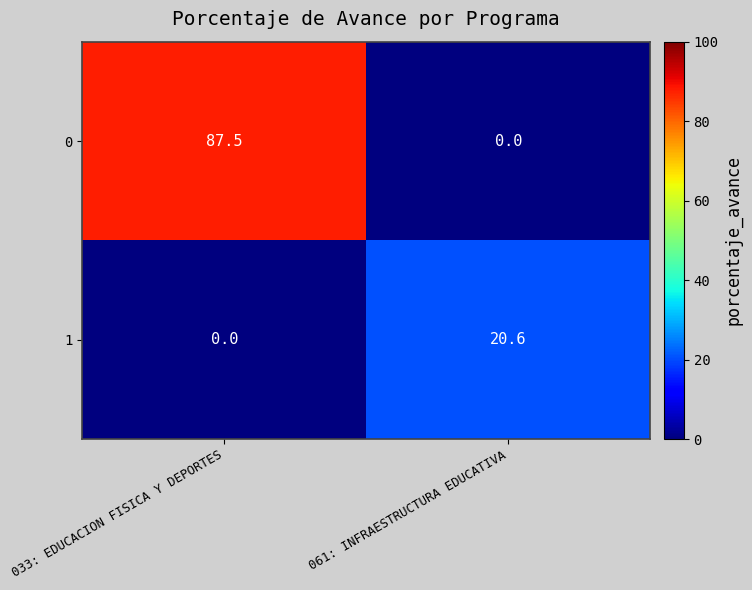

Rank the series by their average value, from lowest to highest.

1, 0